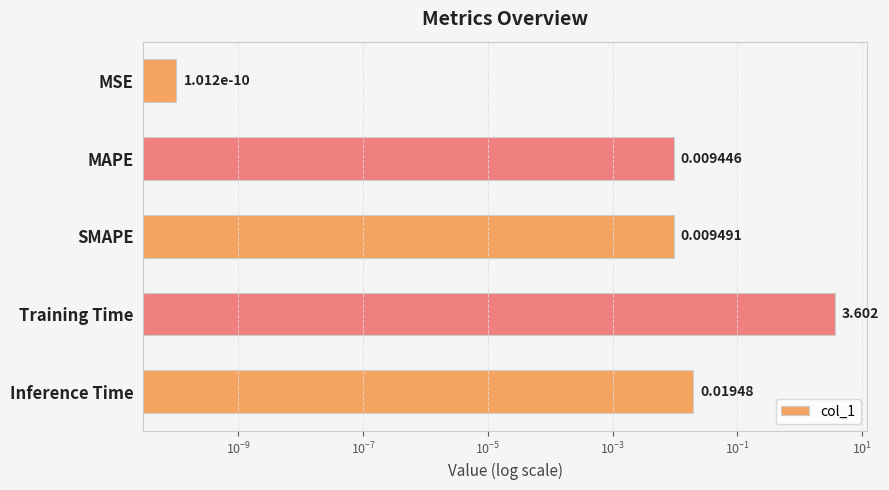

Reading left to right, what are all the values shown in this chart?

0.0	0.0	0.0	3.6	0.0